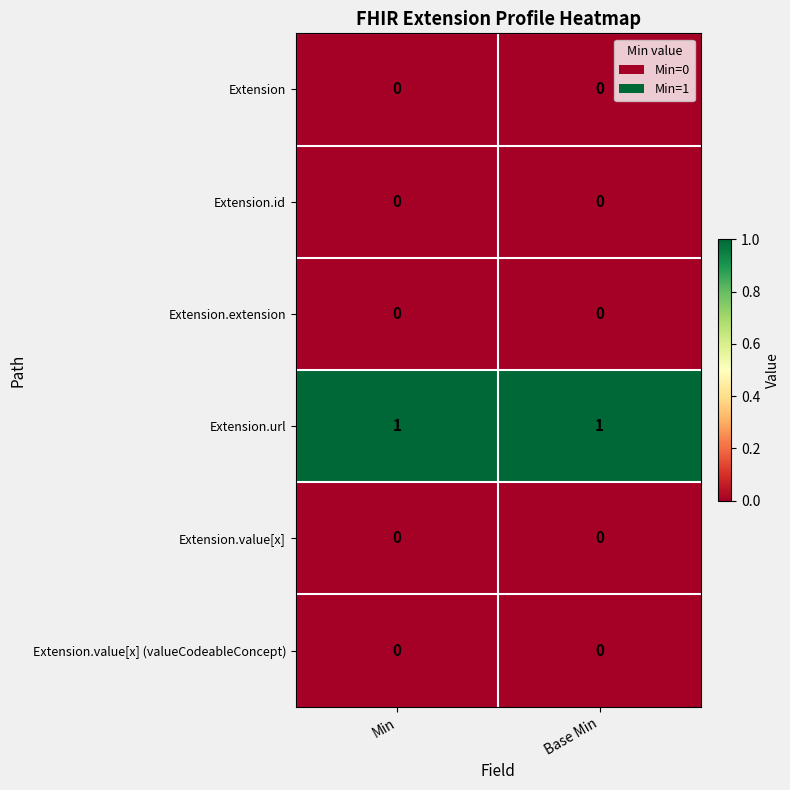

Which series has the largest total across all categories?

Extension.url